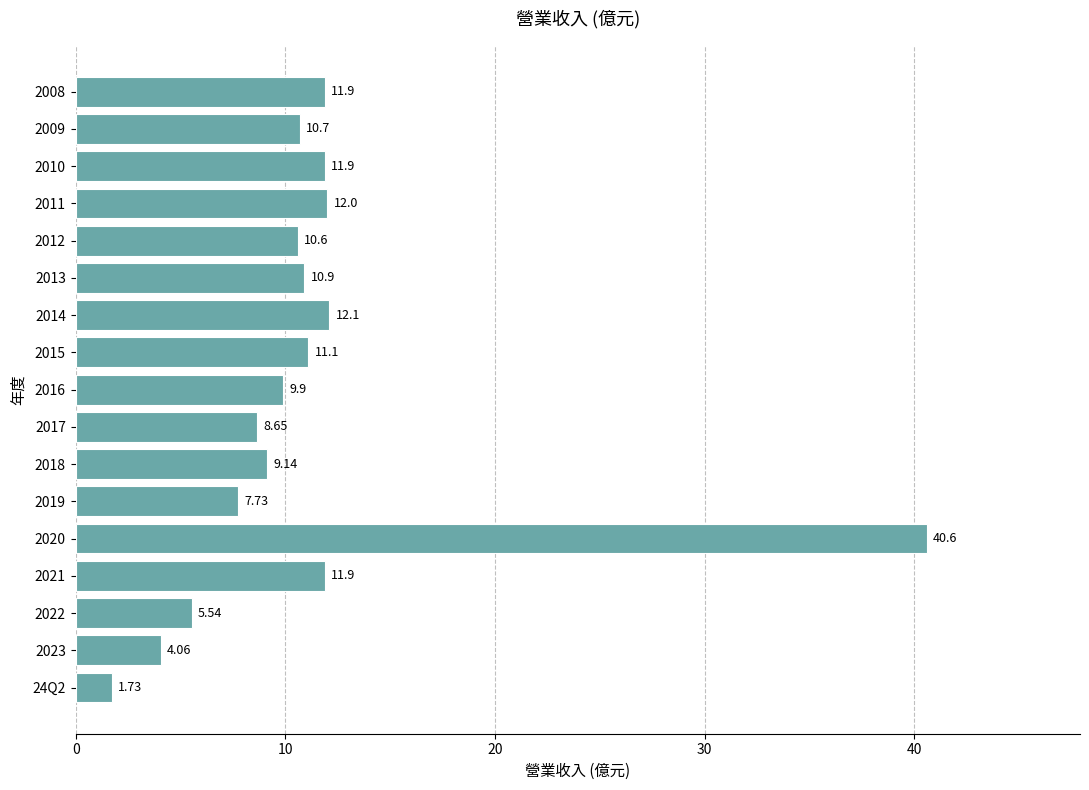

What is the sum of the values at 2009 and 2011?

22.7